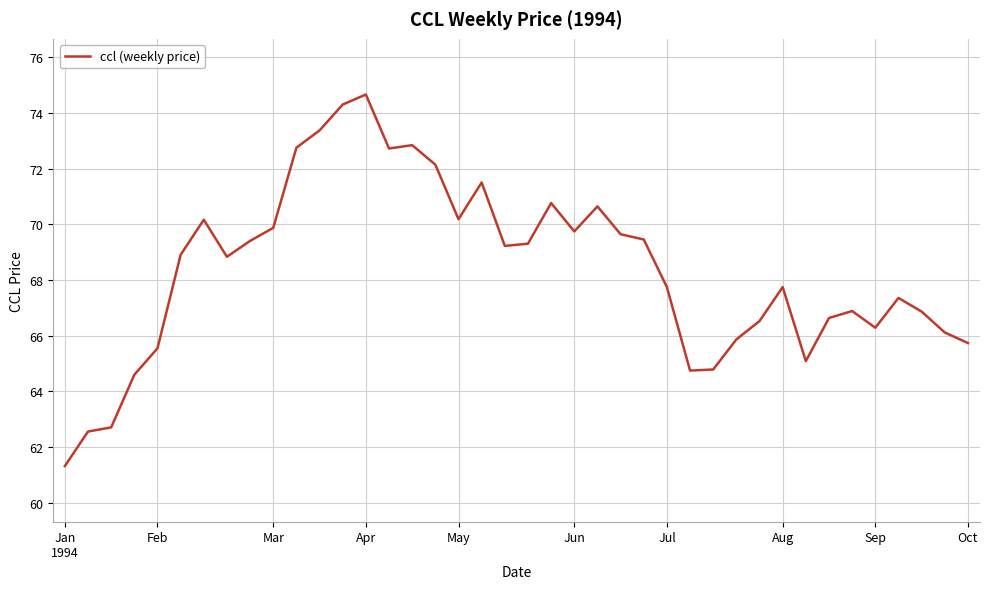

What is the sum of all values?

2735.8